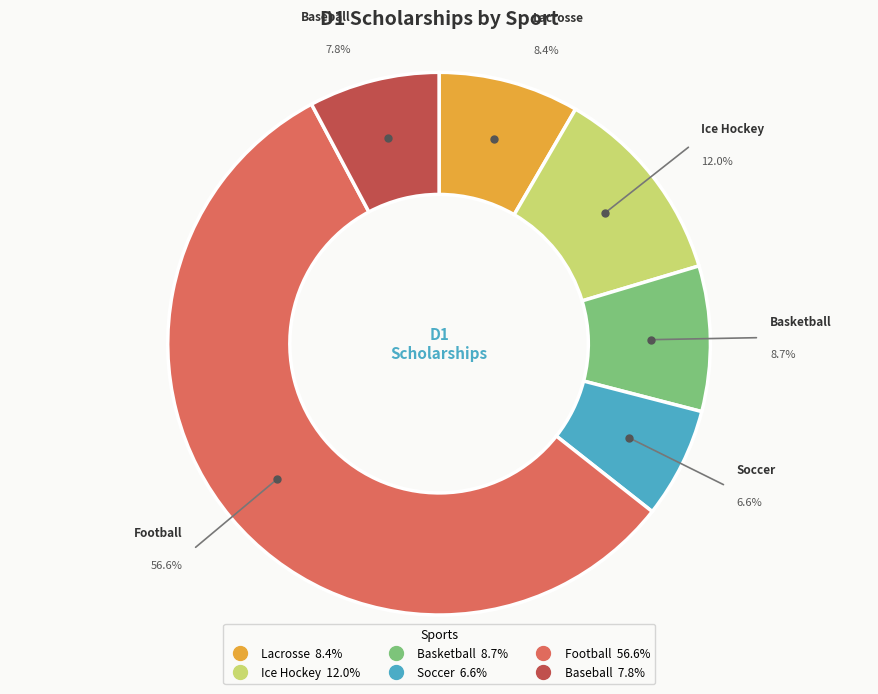

Which slice is the largest?

Football